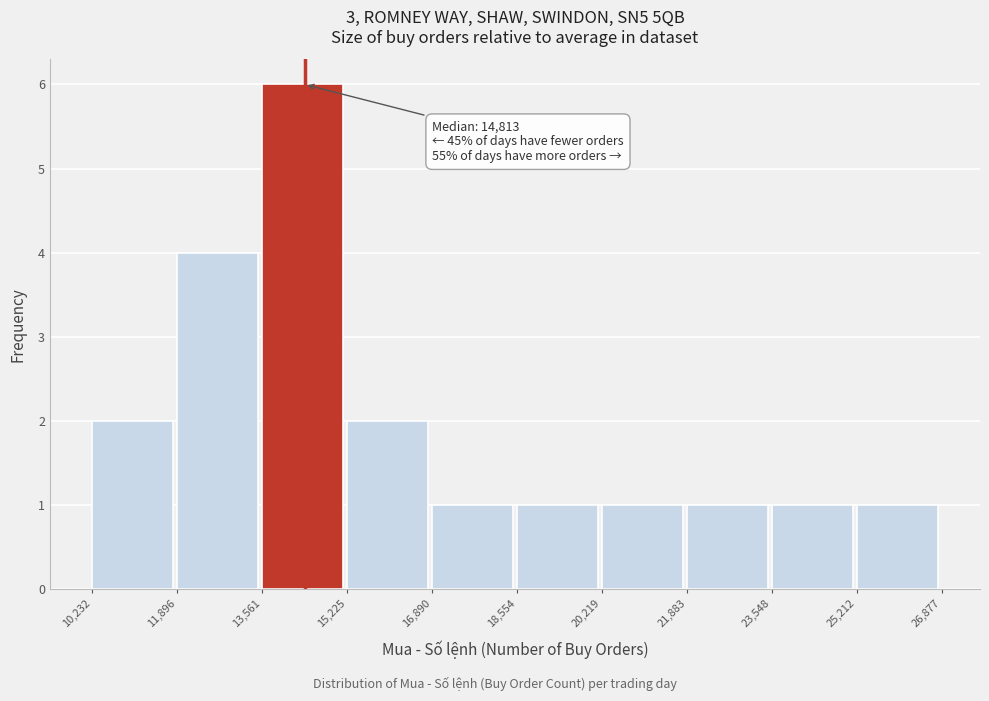

Which range on the x-axis has the tallest bar?

13,561 to 15,225